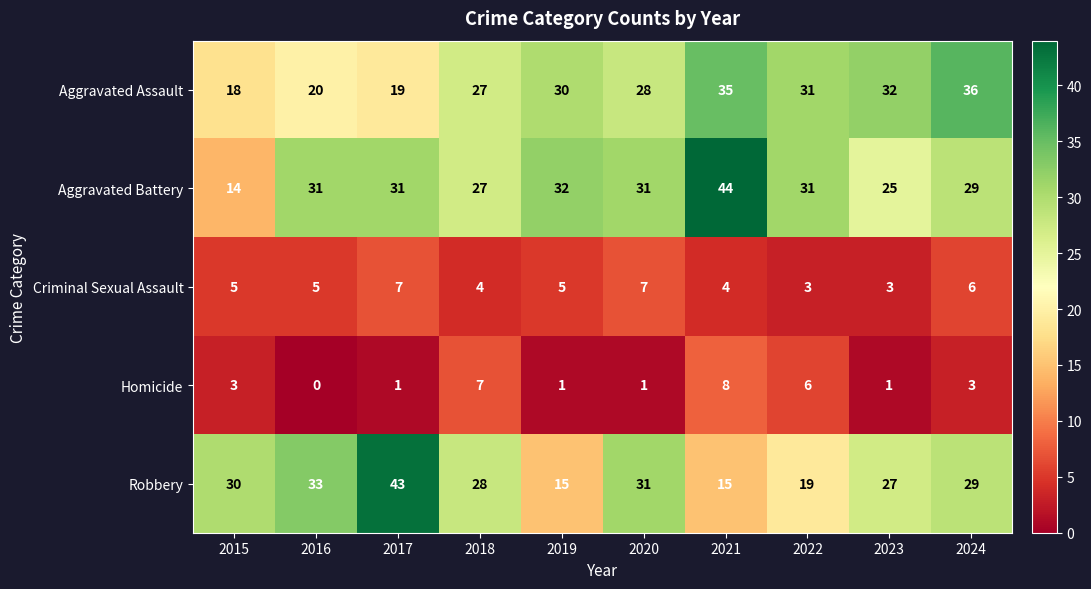

Rank the series at 2017 from lowest to highest value.

Homicide, Criminal Sexual Assault, Aggravated Assault, Aggravated Battery, Robbery